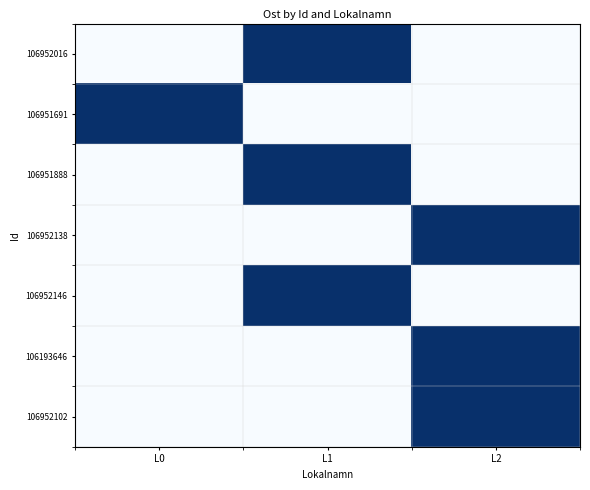

Reading left to right, what are all the values shown in this chart?

106952016: L0=0	L1=1	L2=0
106951691: L0=1	L1=0	L2=0
106951888: L0=0	L1=1	L2=0
106952138: L0=0	L1=0	L2=1
106952146: L0=0	L1=1	L2=0
106193646: L0=0	L1=0	L2=1
106952102: L0=0	L1=0	L2=1